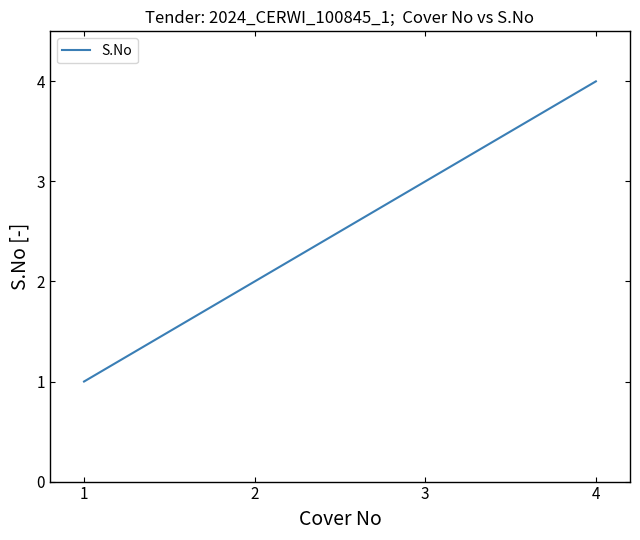

What is the difference between the maximum and second lowest values?

2